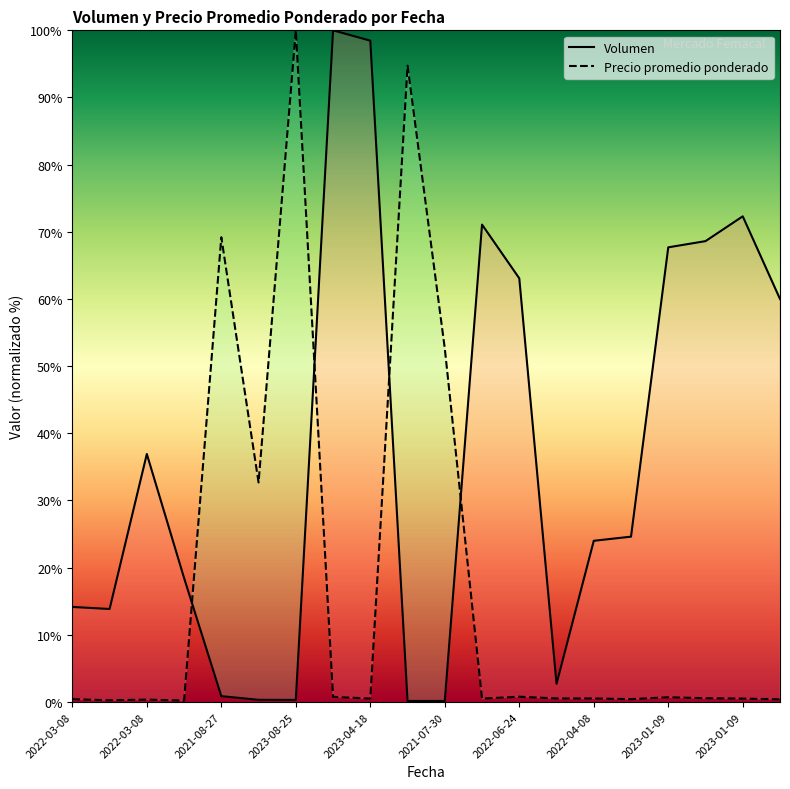

True or false: Volumen has a value of 25.3 at 2022-03-08.

False